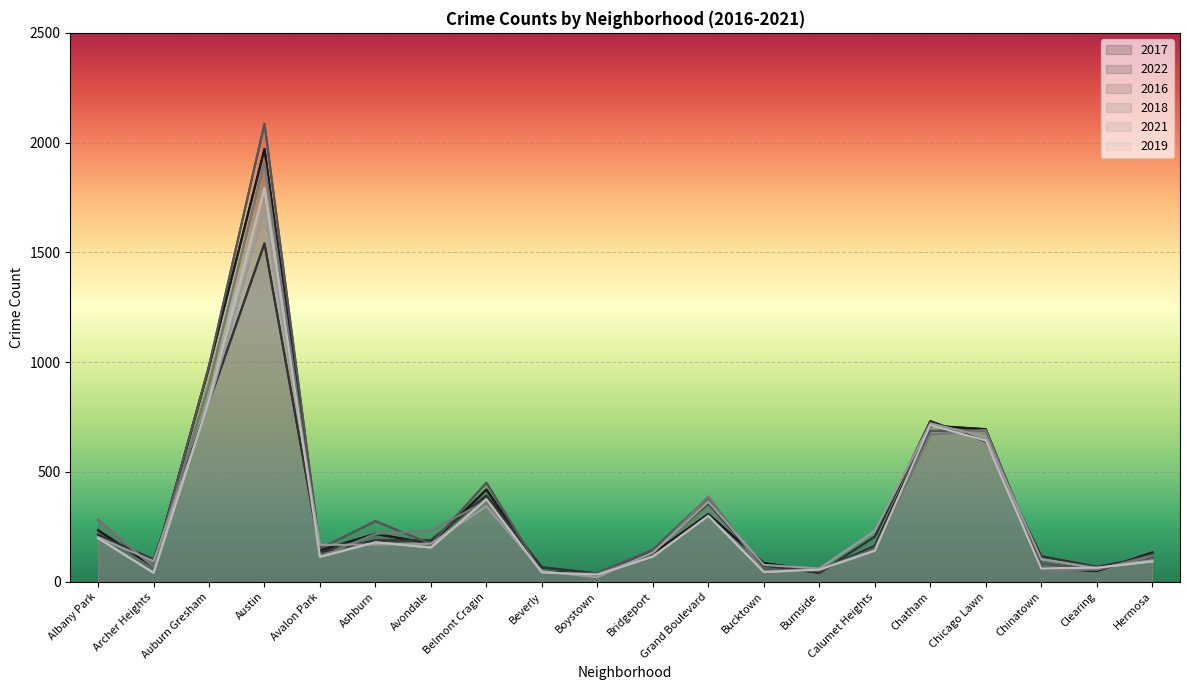

Rank the categories by 2016 value from highest to lowest.

Austin, Auburn Gresham, Chicago Lawn, Chatham, Belmont Cragin, Grand Boulevard, Albany Park, Ashburn, Avondale, Calumet Heights, Avalon Park, Bridgeport, Hermosa, Chinatown, Archer Heights, Bucktown, Clearing, Burnside, Beverly, Boystown